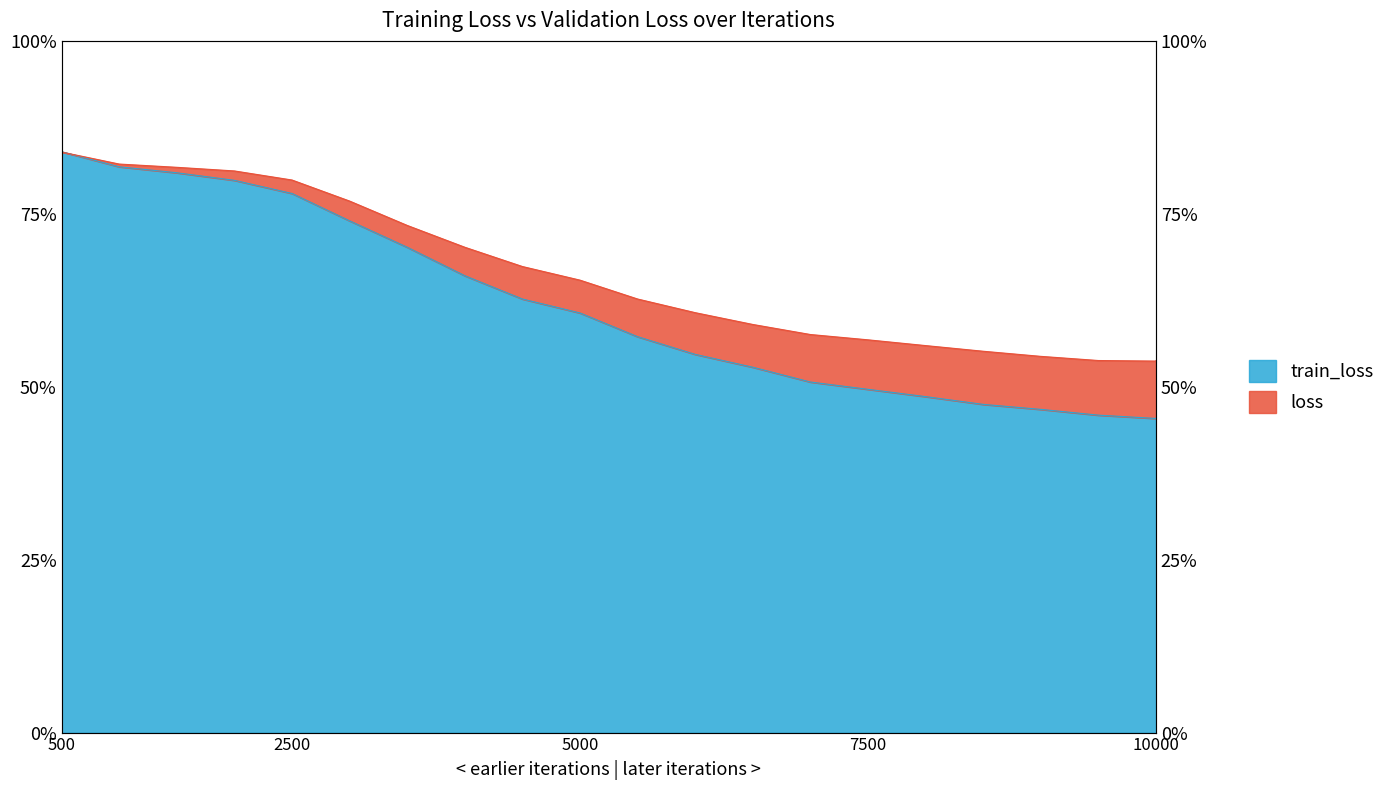

True or false: loss has more than 2 points higher than both neighbors.

False